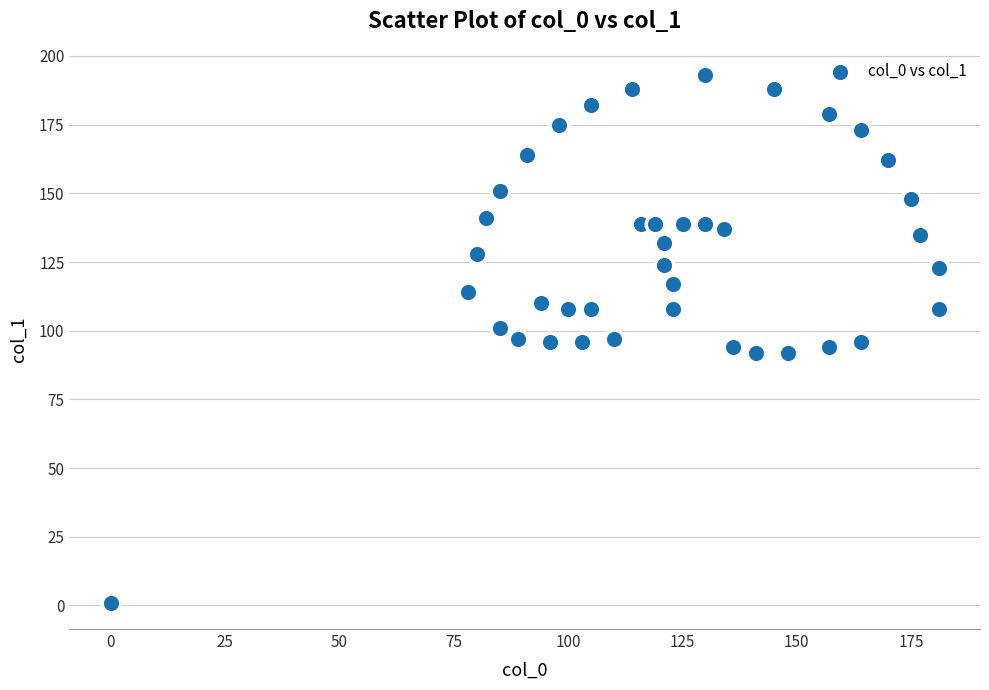

What is the range of Y values (max minus min)?

192